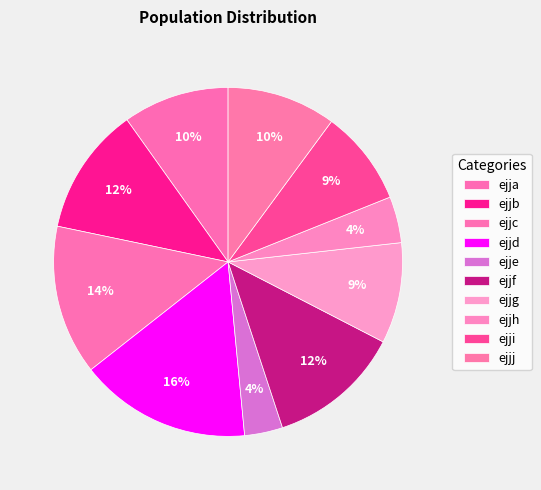

What percentage is the ejji slice, to the nearest percent?

9%